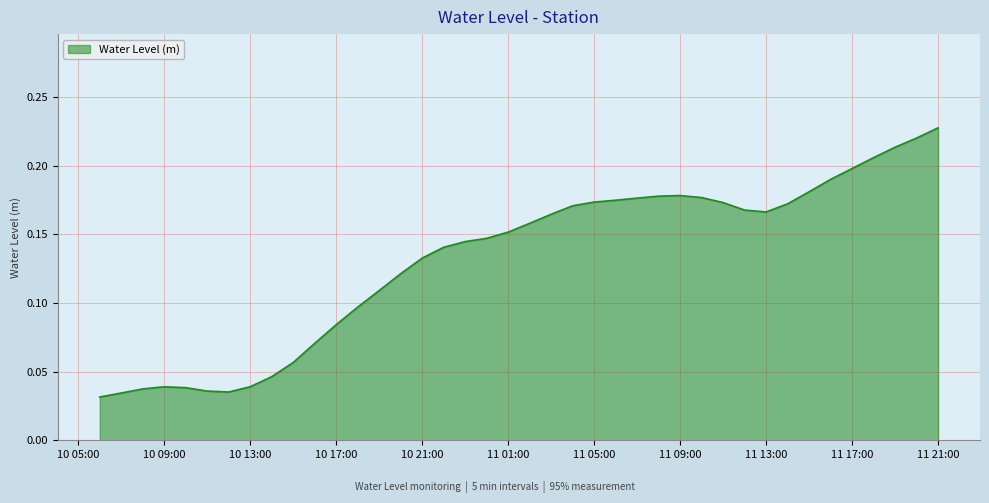

Count the values in the range 0 to 1.

40